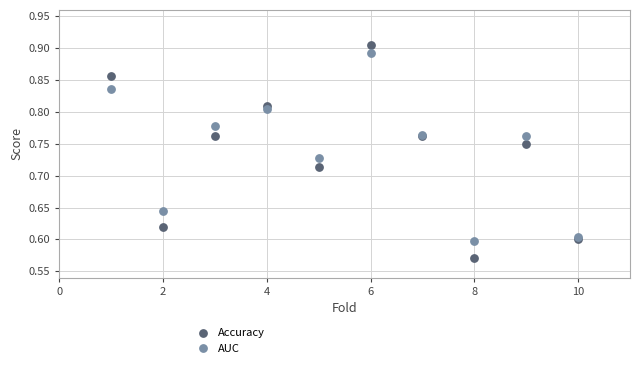

Which series reaches the minimum Y coordinate?

Accuracy